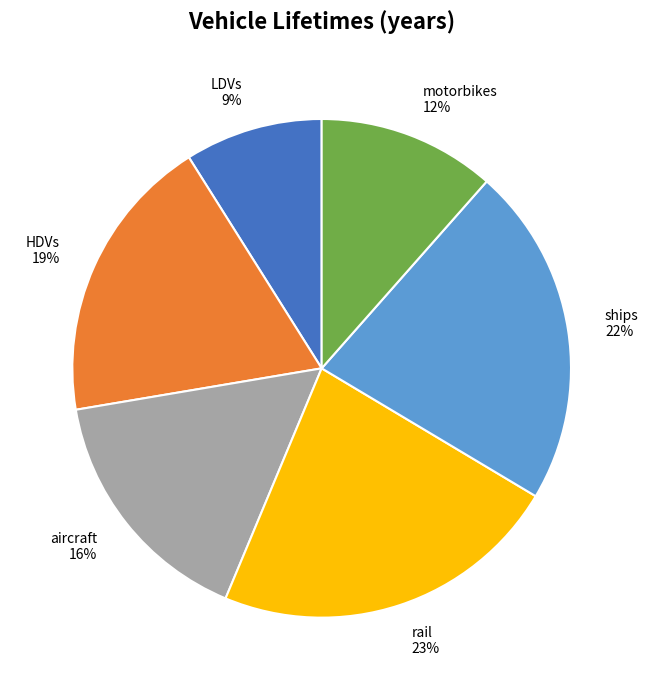

To the nearest percent, what is the difference between the largest and smallest slice percentages?

14%